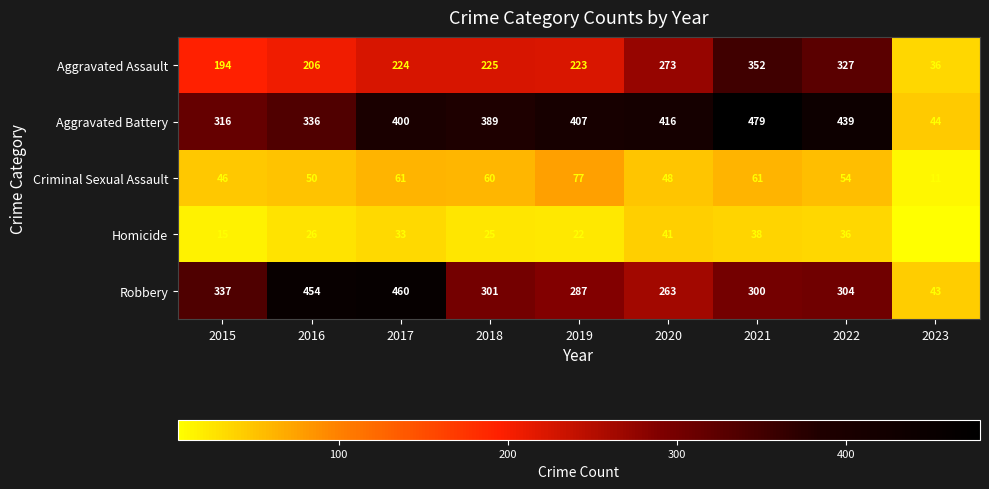

What is the minimum value for Criminal Sexual Assault?

11